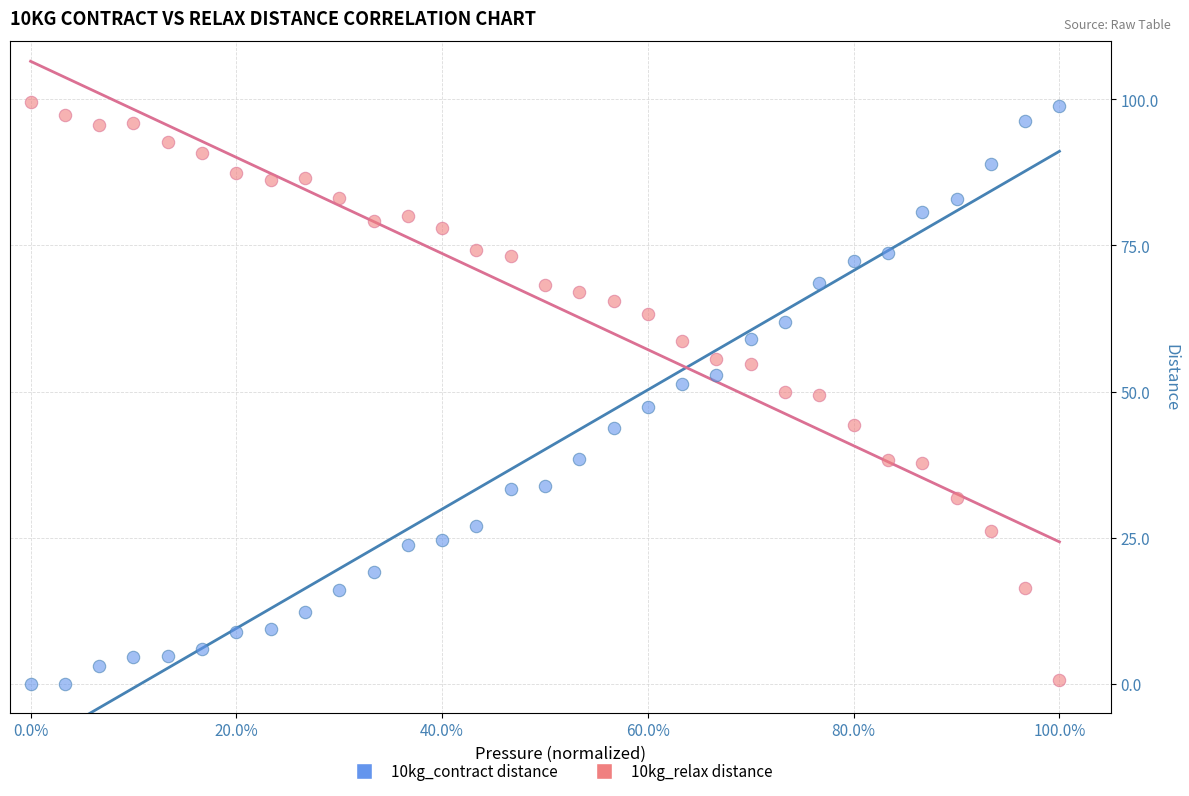

What are all the series names shown in the legend?

10kg_contract distance, 10kg_relax distance